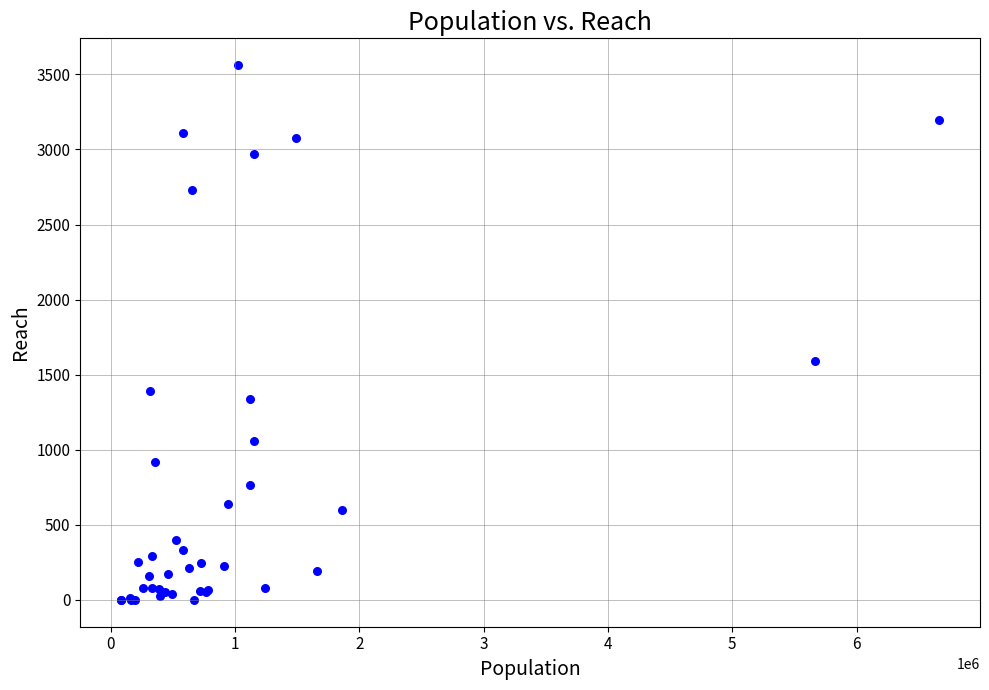

What Y value in the scatter plot is closest to 1781?

1594